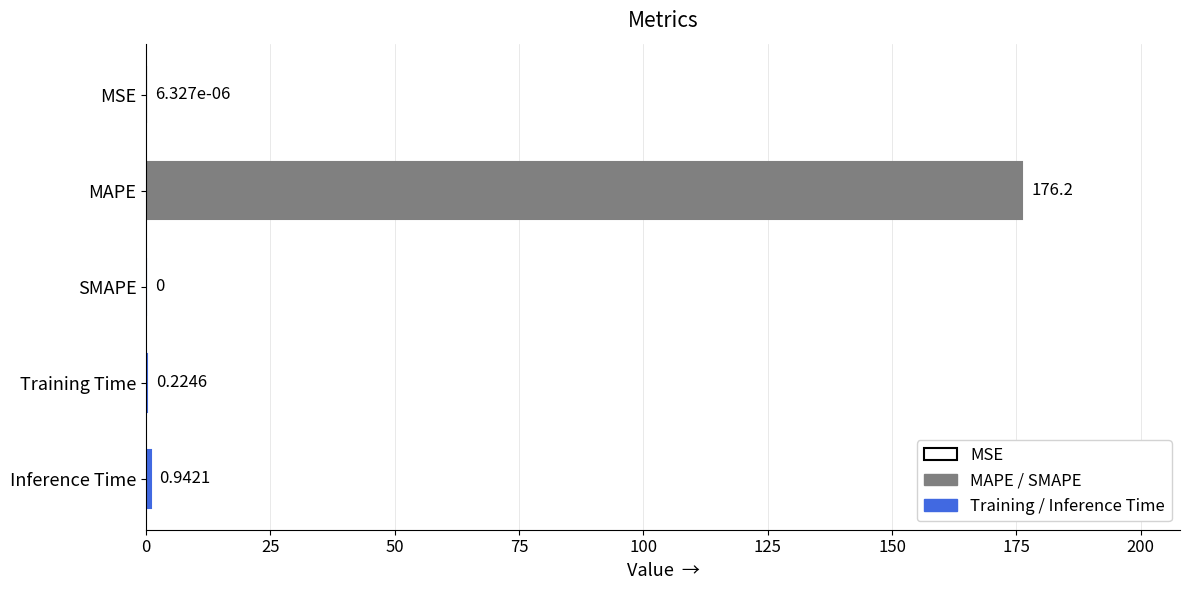

How many series are shown in this chart?

1